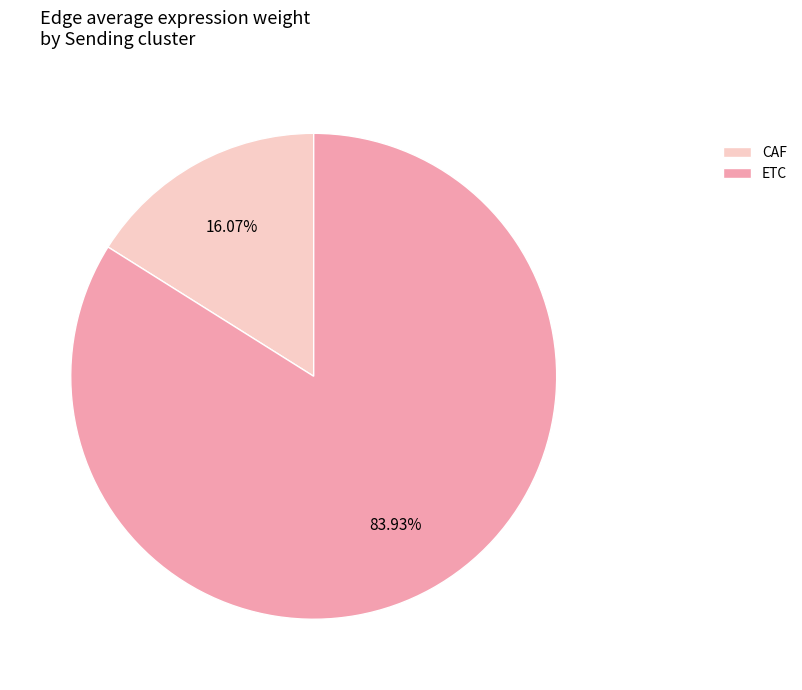

Which has a higher value, CAF or ETC?

ETC